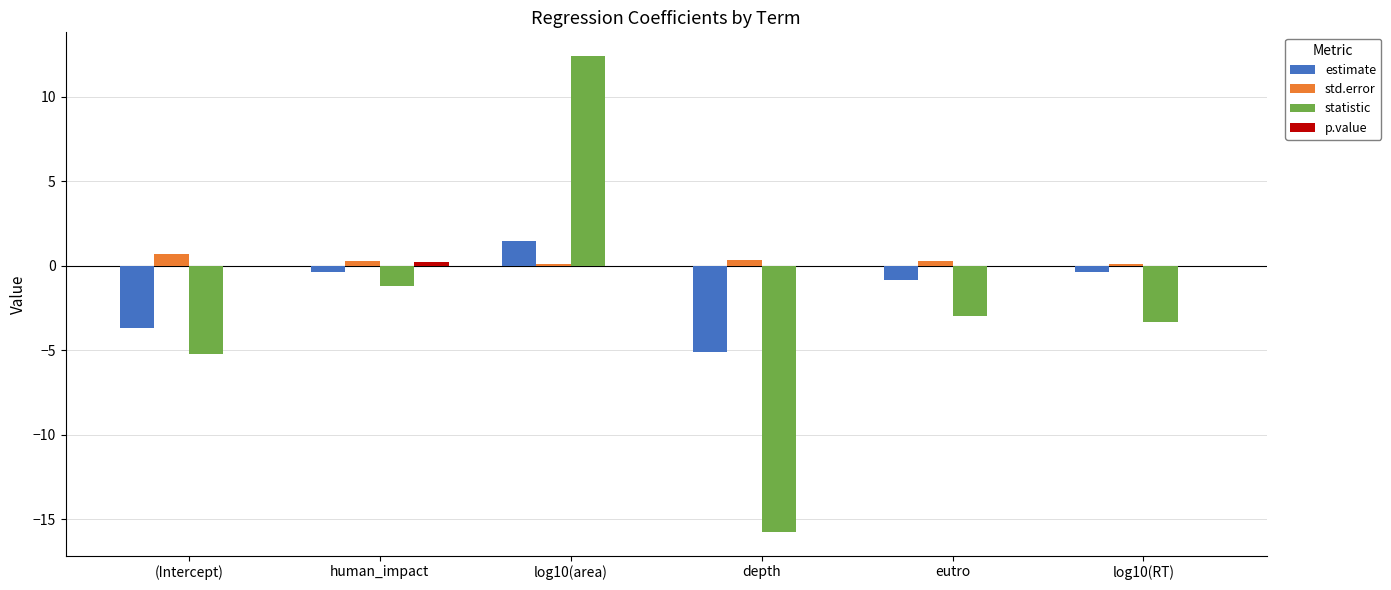

The value of estimate at eutro is -0.8. True or false?

True